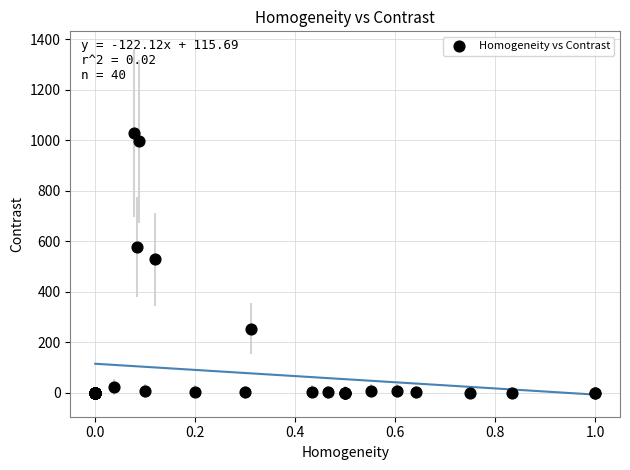

What Y value in the scatter plot is closest to 514?

529.5